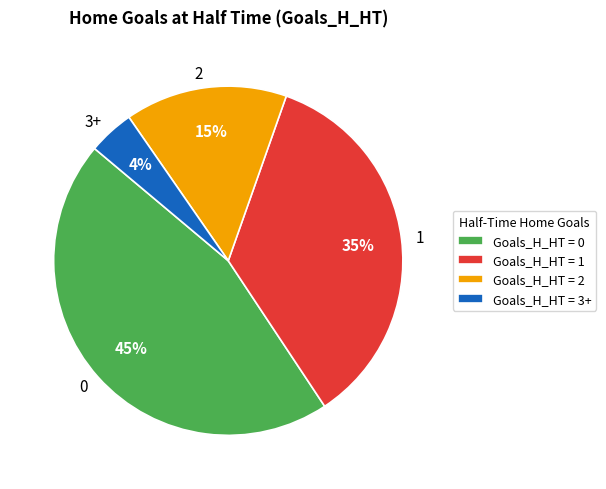

Does 3+ account for over 50% of the chart?

No